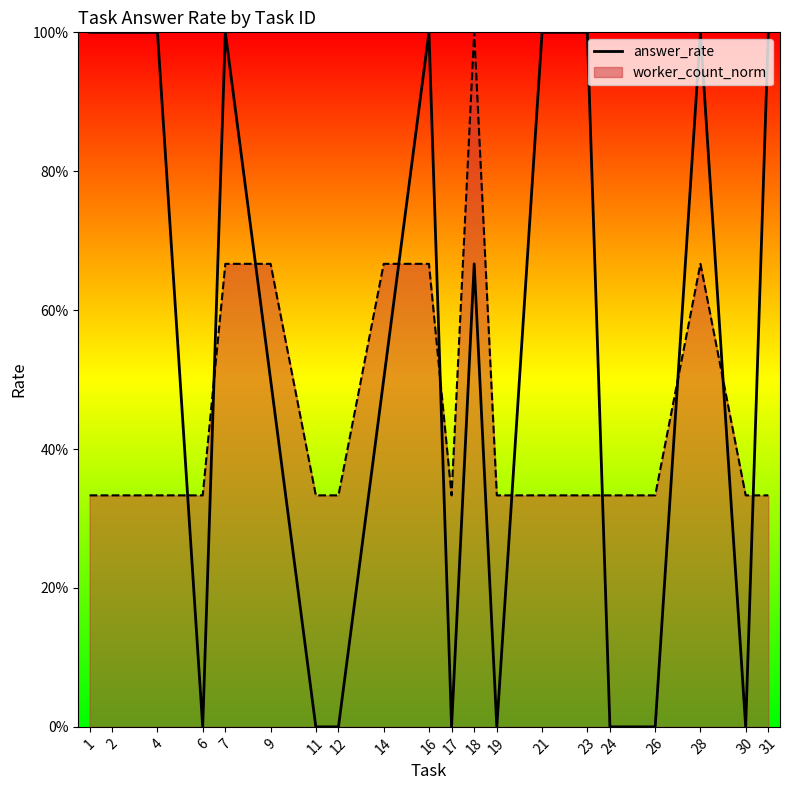

Which has a higher value, 31 or 30?

31